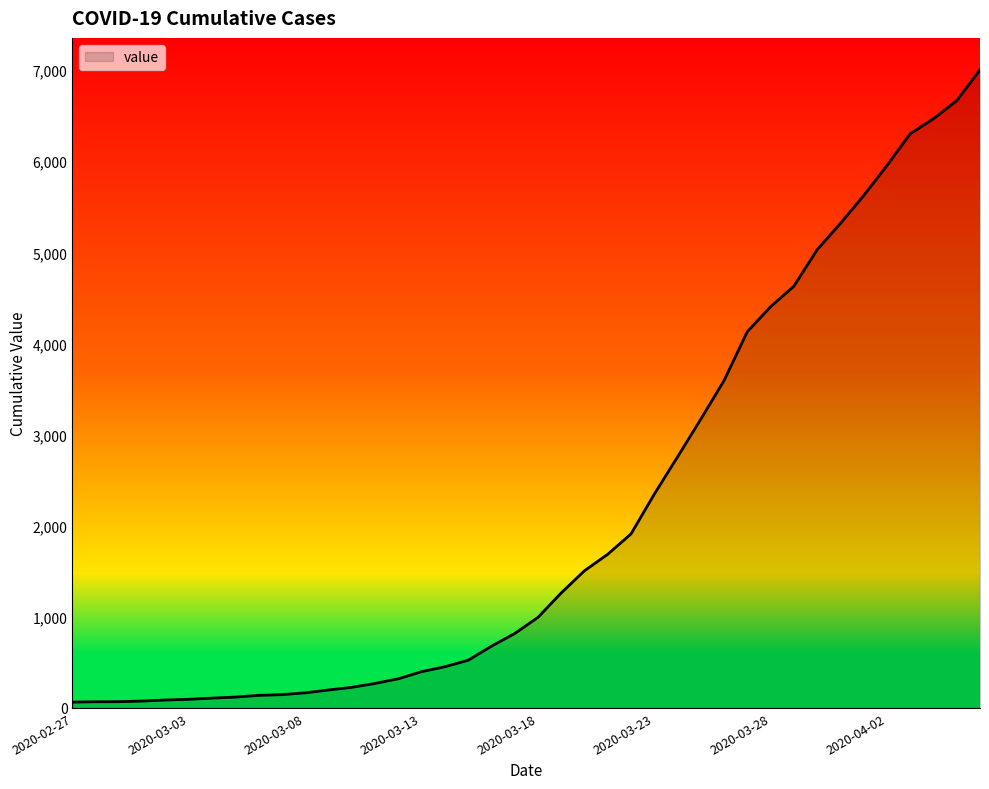

What is the difference between the maximum and minimum values?

6939